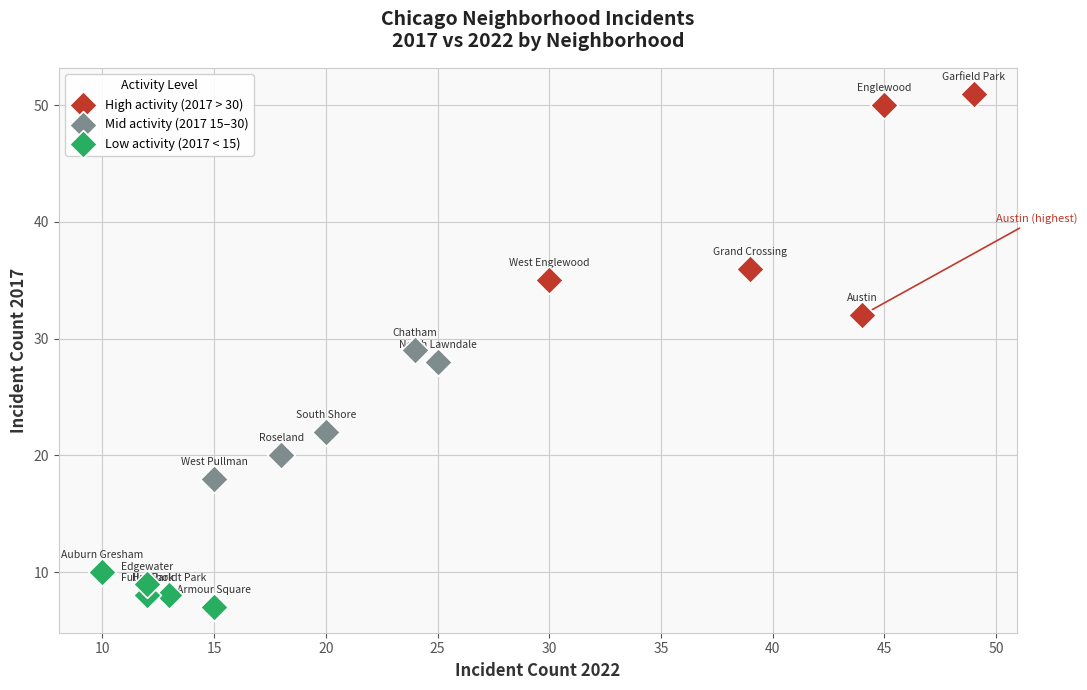

Which series has the widest spread of Y values?

High activity (2017 > 30)